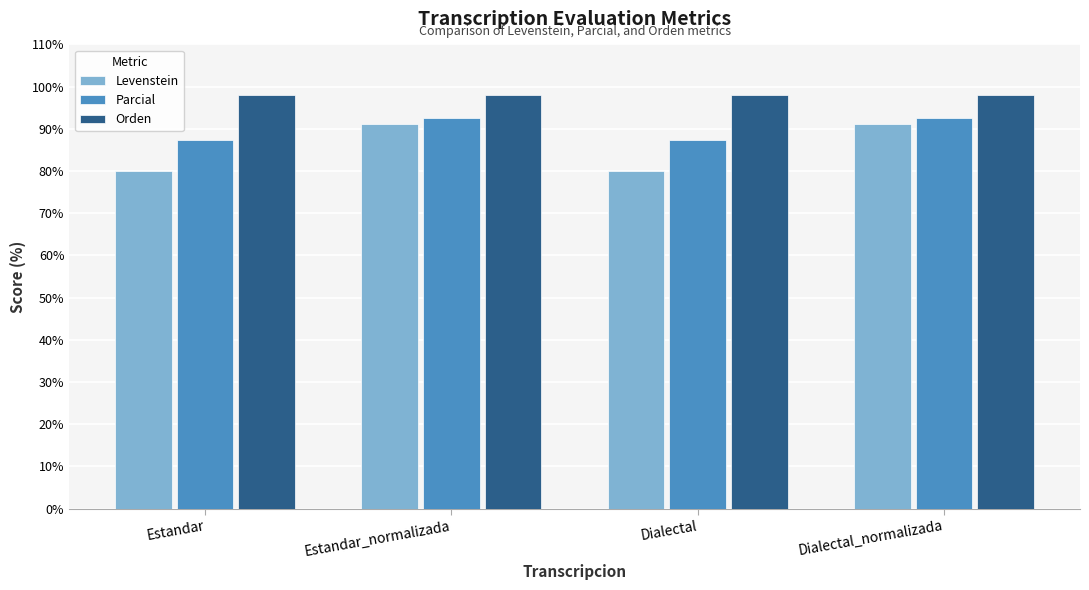

Between Dialectal and Dialectal_normalizada, which series saw the biggest shift?

Levenstein